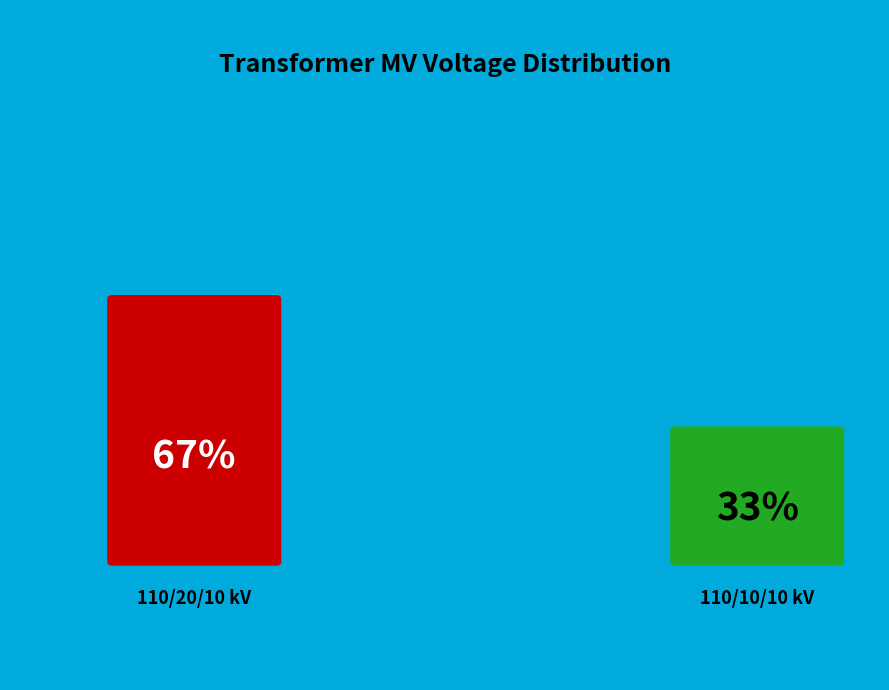

True or false: 63/25/38 MVA 110/10/10 kV accounts for 33% of the total.

True